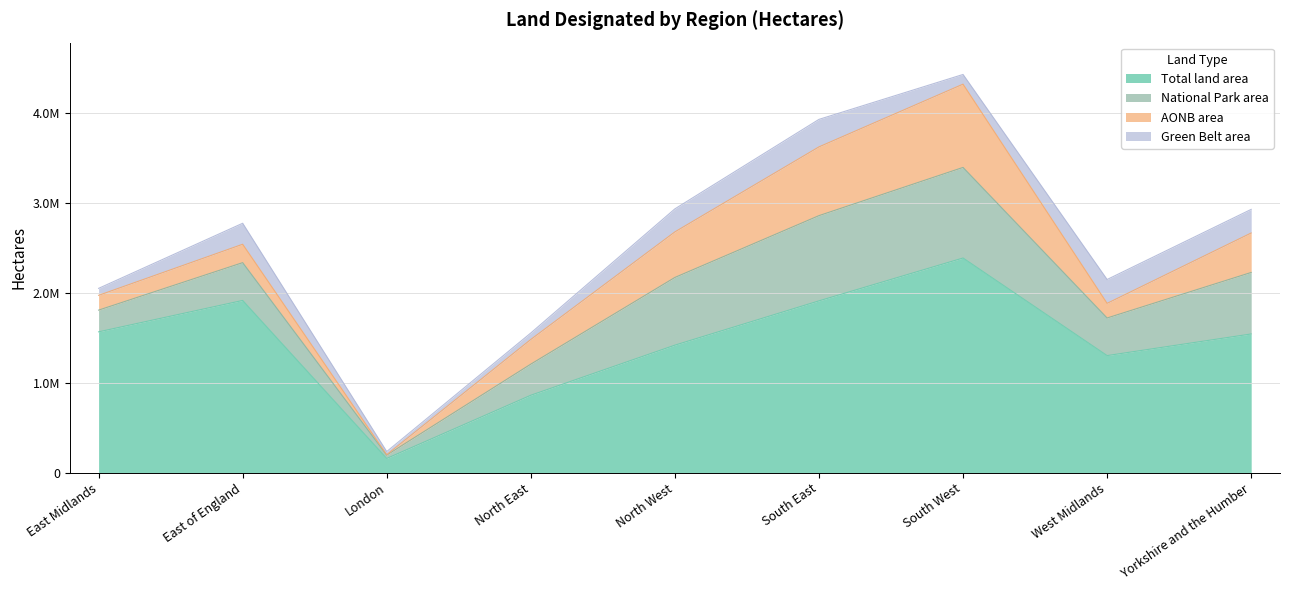

At which category does AONB area reach its first local valley?

London